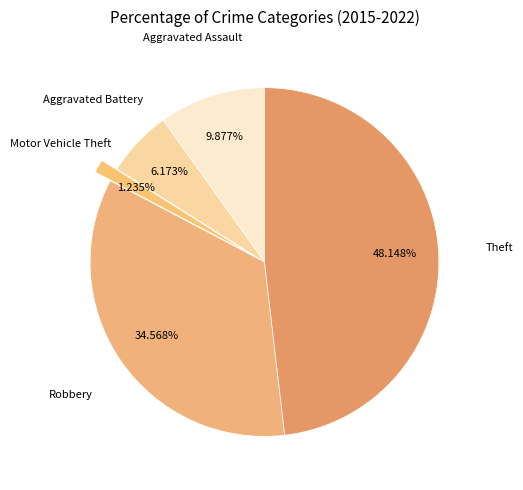

True or false: Aggravated Battery accounts for 1% of the total.

False